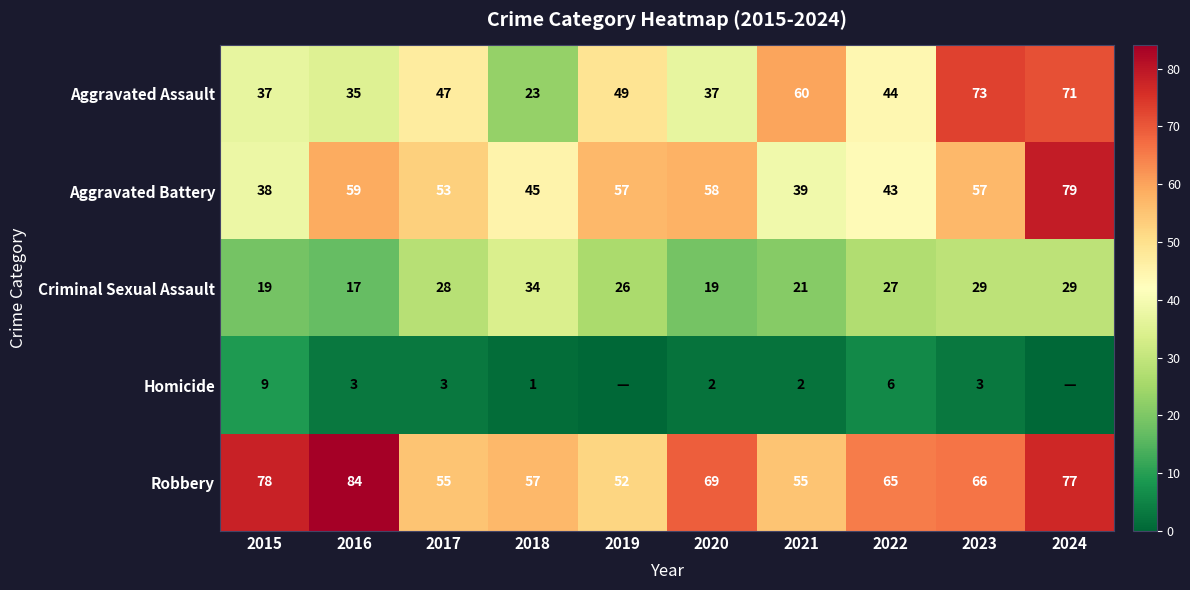

What is the difference between the second highest and minimum values in the Aggravated Battery series?

21